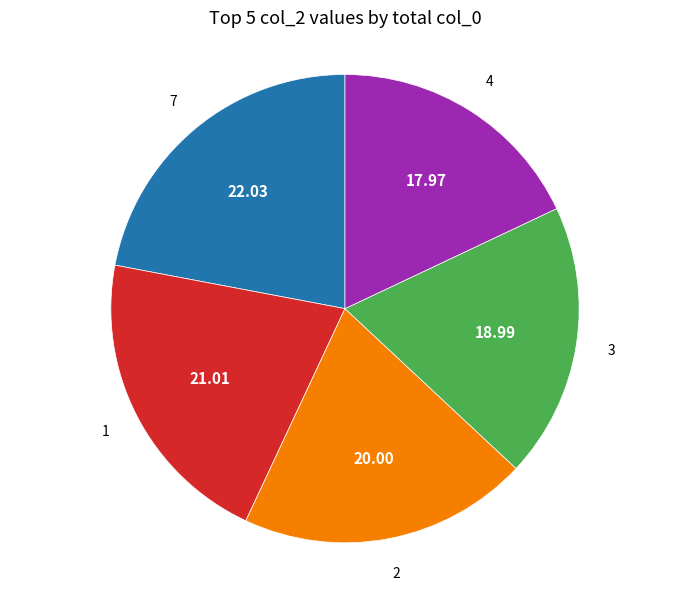

Is there any slice that represents more than half of the pie?

No